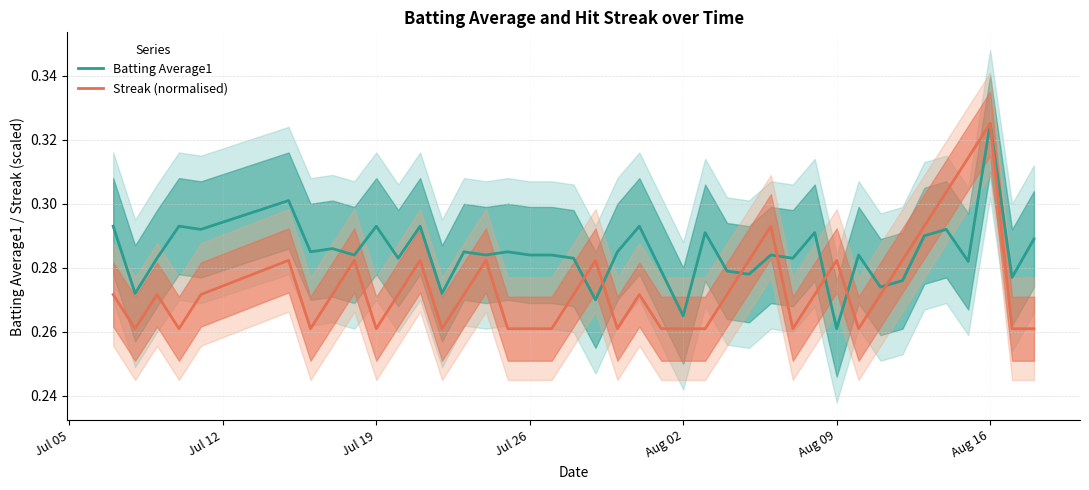

Does the chart have visible grid lines?

Yes